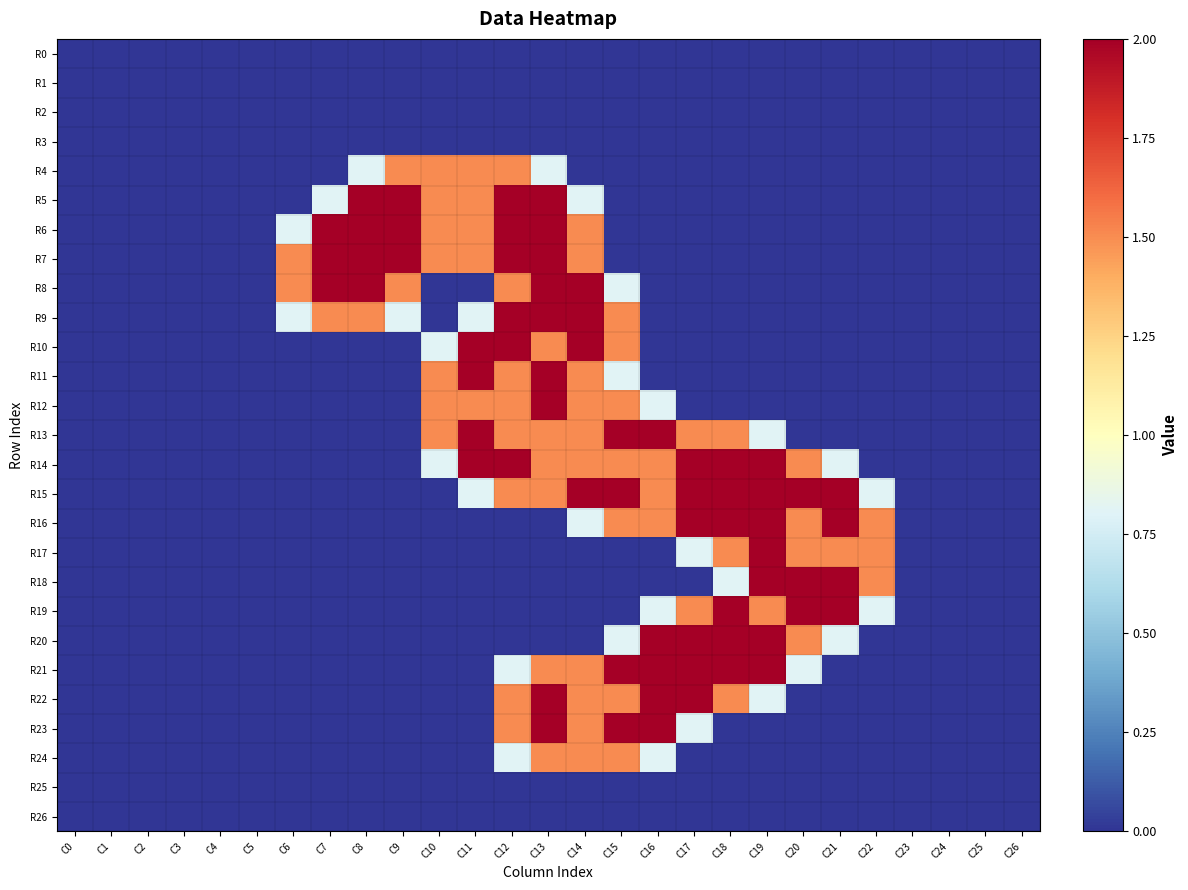

Reading right to left, what are all the values shown in this chart?

R0: C26=0.0	C25=0.0	C24=0.0	C23=0.0	C22=0.0	C21=0.0	C20=0.0	C19=0.0	C18=0.0	C17=0.0	C16=0.0	C15=0.0	C14=0.0	C13=0.0	C12=0.0	C11=0.0	C10=0.0	C9=0.0	C8=0.0	C7=0.0	C6=0.0	C5=0.0	C4=0.0	C3=0.0	C2=0.0	C1=0.0	C0=0.0
R1: C26=0.0	C25=0.0	C24=0.0	C23=0.0	C22=0.0	C21=0.0	C20=0.0	C19=0.0	C18=0.0	C17=0.0	C16=0.0	C15=0.0	C14=0.0	C13=0.0	C12=0.0	C11=0.0	C10=0.0	C9=0.0	C8=0.0	C7=0.0	C6=0.0	C5=0.0	C4=0.0	C3=0.0	C2=0.0	C1=0.0	C0=0.0
R2: C26=0.0	C25=0.0	C24=0.0	C23=0.0	C22=0.0	C21=0.0	C20=0.0	C19=0.0	C18=0.0	C17=0.0	C16=0.0	C15=0.0	C14=0.0	C13=0.0	C12=0.0	C11=0.0	C10=0.0	C9=0.0	C8=0.0	C7=0.0	C6=0.0	C5=0.0	C4=0.0	C3=0.0	C2=0.0	C1=0.0	C0=0.0
R3: C26=0.0	C25=0.0	C24=0.0	C23=0.0	C22=0.0	C21=0.0	C20=0.0	C19=0.0	C18=0.0	C17=0.0	C16=0.0	C15=0.0	C14=0.0	C13=0.0	C12=0.0	C11=0.0	C10=0.0	C9=0.0	C8=0.0	C7=0.0	C6=0.0	C5=0.0	C4=0.0	C3=0.0	C2=0.0	C1=0.0	C0=0.0
R4: C26=0.0	C25=0.0	C24=0.0	C23=0.0	C22=0.0	C21=0.0	C20=0.0	C19=0.0	C18=0.0	C17=0.0	C16=0.0	C15=0.0	C14=0.0	C13=0.8	C12=1.5	C11=1.5	C10=1.5	C9=1.5	C8=0.8	C7=0.0	C6=0.0	C5=0.0	C4=0.0	C3=0.0	C2=0.0	C1=0.0	C0=0.0
R5: C26=0.0	C25=0.0	C24=0.0	C23=0.0	C22=0.0	C21=0.0	C20=0.0	C19=0.0	C18=0.0	C17=0.0	C16=0.0	C15=0.0	C14=0.8	C13=2.0	C12=2.0	C11=1.5	C10=1.5	C9=2.0	C8=2.0	C7=0.8	C6=0.0	C5=0.0	C4=0.0	C3=0.0	C2=0.0	C1=0.0	C0=0.0
R6: C26=0.0	C25=0.0	C24=0.0	C23=0.0	C22=0.0	C21=0.0	C20=0.0	C19=0.0	C18=0.0	C17=0.0	C16=0.0	C15=0.0	C14=1.5	C13=2.0	C12=2.0	C11=1.5	C10=1.5	C9=2.0	C8=2.0	C7=2.0	C6=0.8	C5=0.0	C4=0.0	C3=0.0	C2=0.0	C1=0.0	C0=0.0
R7: C26=0.0	C25=0.0	C24=0.0	C23=0.0	C22=0.0	C21=0.0	C20=0.0	C19=0.0	C18=0.0	C17=0.0	C16=0.0	C15=0.0	C14=1.5	C13=2.0	C12=2.0	C11=1.5	C10=1.5	C9=2.0	C8=2.0	C7=2.0	C6=1.5	C5=0.0	C4=0.0	C3=0.0	C2=0.0	C1=0.0	C0=0.0
R8: C26=0.0	C25=0.0	C24=0.0	C23=0.0	C22=0.0	C21=0.0	C20=0.0	C19=0.0	C18=0.0	C17=0.0	C16=0.0	C15=0.8	C14=2.0	C13=2.0	C12=1.5	C11=0.0	C10=0.0	C9=1.5	C8=2.0	C7=2.0	C6=1.5	C5=0.0	C4=0.0	C3=0.0	C2=0.0	C1=0.0	C0=0.0
R9: C26=0.0	C25=0.0	C24=0.0	C23=0.0	C22=0.0	C21=0.0	C20=0.0	C19=0.0	C18=0.0	C17=0.0	C16=0.0	C15=1.5	C14=2.0	C13=2.0	C12=2.0	C11=0.8	C10=0.0	C9=0.8	C8=1.5	C7=1.5	C6=0.8	C5=0.0	C4=0.0	C3=0.0	C2=0.0	C1=0.0	C0=0.0
R10: C26=0.0	C25=0.0	C24=0.0	C23=0.0	C22=0.0	C21=0.0	C20=0.0	C19=0.0	C18=0.0	C17=0.0	C16=0.0	C15=1.5	C14=2.0	C13=1.5	C12=2.0	C11=2.0	C10=0.8	C9=0.0	C8=0.0	C7=0.0	C6=0.0	C5=0.0	C4=0.0	C3=0.0	C2=0.0	C1=0.0	C0=0.0
R11: C26=0.0	C25=0.0	C24=0.0	C23=0.0	C22=0.0	C21=0.0	C20=0.0	C19=0.0	C18=0.0	C17=0.0	C16=0.0	C15=0.8	C14=1.5	C13=2.0	C12=1.5	C11=2.0	C10=1.5	C9=0.0	C8=0.0	C7=0.0	C6=0.0	C5=0.0	C4=0.0	C3=0.0	C2=0.0	C1=0.0	C0=0.0
R12: C26=0.0	C25=0.0	C24=0.0	C23=0.0	C22=0.0	C21=0.0	C20=0.0	C19=0.0	C18=0.0	C17=0.0	C16=0.8	C15=1.5	C14=1.5	C13=2.0	C12=1.5	C11=1.5	C10=1.5	C9=0.0	C8=0.0	C7=0.0	C6=0.0	C5=0.0	C4=0.0	C3=0.0	C2=0.0	C1=0.0	C0=0.0
R13: C26=0.0	C25=0.0	C24=0.0	C23=0.0	C22=0.0	C21=0.0	C20=0.0	C19=0.8	C18=1.5	C17=1.5	C16=2.0	C15=2.0	C14=1.5	C13=1.5	C12=1.5	C11=2.0	C10=1.5	C9=0.0	C8=0.0	C7=0.0	C6=0.0	C5=0.0	C4=0.0	C3=0.0	C2=0.0	C1=0.0	C0=0.0
R14: C26=0.0	C25=0.0	C24=0.0	C23=0.0	C22=0.0	C21=0.8	C20=1.5	C19=2.0	C18=2.0	C17=2.0	C16=1.5	C15=1.5	C14=1.5	C13=1.5	C12=2.0	C11=2.0	C10=0.8	C9=0.0	C8=0.0	C7=0.0	C6=0.0	C5=0.0	C4=0.0	C3=0.0	C2=0.0	C1=0.0	C0=0.0
R15: C26=0.0	C25=0.0	C24=0.0	C23=0.0	C22=0.8	C21=2.0	C20=2.0	C19=2.0	C18=2.0	C17=2.0	C16=1.5	C15=2.0	C14=2.0	C13=1.5	C12=1.5	C11=0.8	C10=0.0	C9=0.0	C8=0.0	C7=0.0	C6=0.0	C5=0.0	C4=0.0	C3=0.0	C2=0.0	C1=0.0	C0=0.0
R16: C26=0.0	C25=0.0	C24=0.0	C23=0.0	C22=1.5	C21=2.0	C20=1.5	C19=2.0	C18=2.0	C17=2.0	C16=1.5	C15=1.5	C14=0.8	C13=0.0	C12=0.0	C11=0.0	C10=0.0	C9=0.0	C8=0.0	C7=0.0	C6=0.0	C5=0.0	C4=0.0	C3=0.0	C2=0.0	C1=0.0	C0=0.0
R17: C26=0.0	C25=0.0	C24=0.0	C23=0.0	C22=1.5	C21=1.5	C20=1.5	C19=2.0	C18=1.5	C17=0.8	C16=0.0	C15=0.0	C14=0.0	C13=0.0	C12=0.0	C11=0.0	C10=0.0	C9=0.0	C8=0.0	C7=0.0	C6=0.0	C5=0.0	C4=0.0	C3=0.0	C2=0.0	C1=0.0	C0=0.0
R18: C26=0.0	C25=0.0	C24=0.0	C23=0.0	C22=1.5	C21=2.0	C20=2.0	C19=2.0	C18=0.8	C17=0.0	C16=0.0	C15=0.0	C14=0.0	C13=0.0	C12=0.0	C11=0.0	C10=0.0	C9=0.0	C8=0.0	C7=0.0	C6=0.0	C5=0.0	C4=0.0	C3=0.0	C2=0.0	C1=0.0	C0=0.0
R19: C26=0.0	C25=0.0	C24=0.0	C23=0.0	C22=0.8	C21=2.0	C20=2.0	C19=1.5	C18=2.0	C17=1.5	C16=0.8	C15=0.0	C14=0.0	C13=0.0	C12=0.0	C11=0.0	C10=0.0	C9=0.0	C8=0.0	C7=0.0	C6=0.0	C5=0.0	C4=0.0	C3=0.0	C2=0.0	C1=0.0	C0=0.0
R20: C26=0.0	C25=0.0	C24=0.0	C23=0.0	C22=0.0	C21=0.8	C20=1.5	C19=2.0	C18=2.0	C17=2.0	C16=2.0	C15=0.8	C14=0.0	C13=0.0	C12=0.0	C11=0.0	C10=0.0	C9=0.0	C8=0.0	C7=0.0	C6=0.0	C5=0.0	C4=0.0	C3=0.0	C2=0.0	C1=0.0	C0=0.0
R21: C26=0.0	C25=0.0	C24=0.0	C23=0.0	C22=0.0	C21=0.0	C20=0.8	C19=2.0	C18=2.0	C17=2.0	C16=2.0	C15=2.0	C14=1.5	C13=1.5	C12=0.8	C11=0.0	C10=0.0	C9=0.0	C8=0.0	C7=0.0	C6=0.0	C5=0.0	C4=0.0	C3=0.0	C2=0.0	C1=0.0	C0=0.0
R22: C26=0.0	C25=0.0	C24=0.0	C23=0.0	C22=0.0	C21=0.0	C20=0.0	C19=0.8	C18=1.5	C17=2.0	C16=2.0	C15=1.5	C14=1.5	C13=2.0	C12=1.5	C11=0.0	C10=0.0	C9=0.0	C8=0.0	C7=0.0	C6=0.0	C5=0.0	C4=0.0	C3=0.0	C2=0.0	C1=0.0	C0=0.0
R23: C26=0.0	C25=0.0	C24=0.0	C23=0.0	C22=0.0	C21=0.0	C20=0.0	C19=0.0	C18=0.0	C17=0.8	C16=2.0	C15=2.0	C14=1.5	C13=2.0	C12=1.5	C11=0.0	C10=0.0	C9=0.0	C8=0.0	C7=0.0	C6=0.0	C5=0.0	C4=0.0	C3=0.0	C2=0.0	C1=0.0	C0=0.0
R24: C26=0.0	C25=0.0	C24=0.0	C23=0.0	C22=0.0	C21=0.0	C20=0.0	C19=0.0	C18=0.0	C17=0.0	C16=0.8	C15=1.5	C14=1.5	C13=1.5	C12=0.8	C11=0.0	C10=0.0	C9=0.0	C8=0.0	C7=0.0	C6=0.0	C5=0.0	C4=0.0	C3=0.0	C2=0.0	C1=0.0	C0=0.0
R25: C26=0.0	C25=0.0	C24=0.0	C23=0.0	C22=0.0	C21=0.0	C20=0.0	C19=0.0	C18=0.0	C17=0.0	C16=0.0	C15=0.0	C14=0.0	C13=0.0	C12=0.0	C11=0.0	C10=0.0	C9=0.0	C8=0.0	C7=0.0	C6=0.0	C5=0.0	C4=0.0	C3=0.0	C2=0.0	C1=0.0	C0=0.0
R26: C26=0.0	C25=0.0	C24=0.0	C23=0.0	C22=0.0	C21=0.0	C20=0.0	C19=0.0	C18=0.0	C17=0.0	C16=0.0	C15=0.0	C14=0.0	C13=0.0	C12=0.0	C11=0.0	C10=0.0	C9=0.0	C8=0.0	C7=0.0	C6=0.0	C5=0.0	C4=0.0	C3=0.0	C2=0.0	C1=0.0	C0=0.0